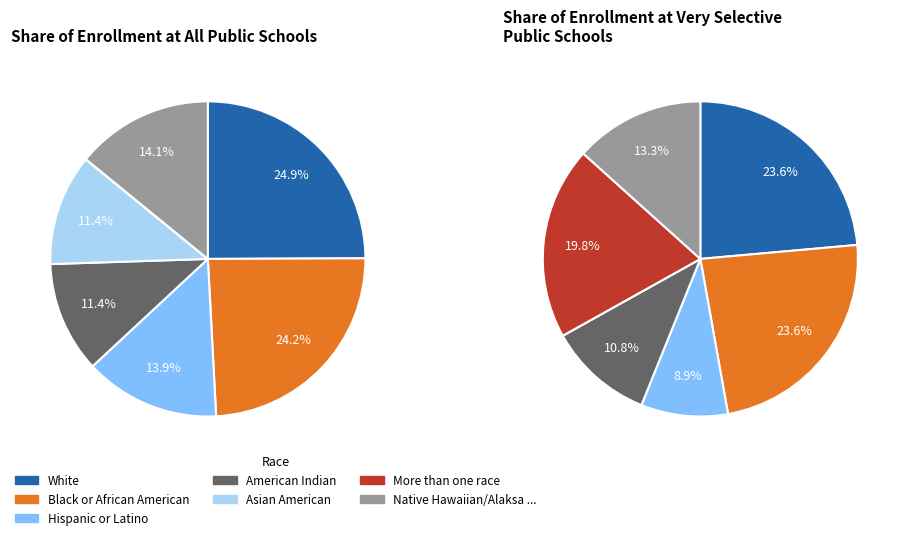

Is the sum of 3.1 and 2.2 greater than half?

No